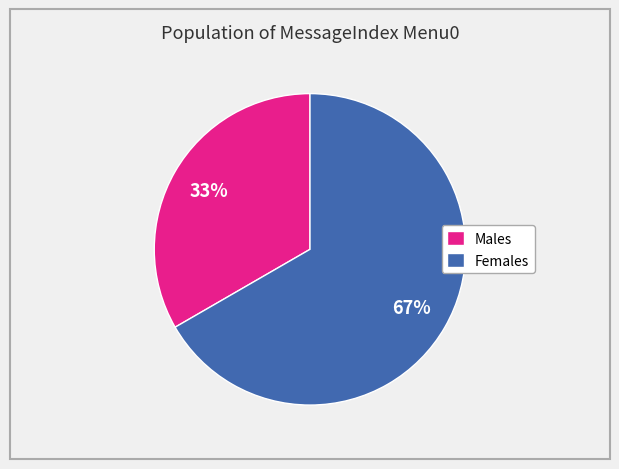

Which slice is the smallest?

Males